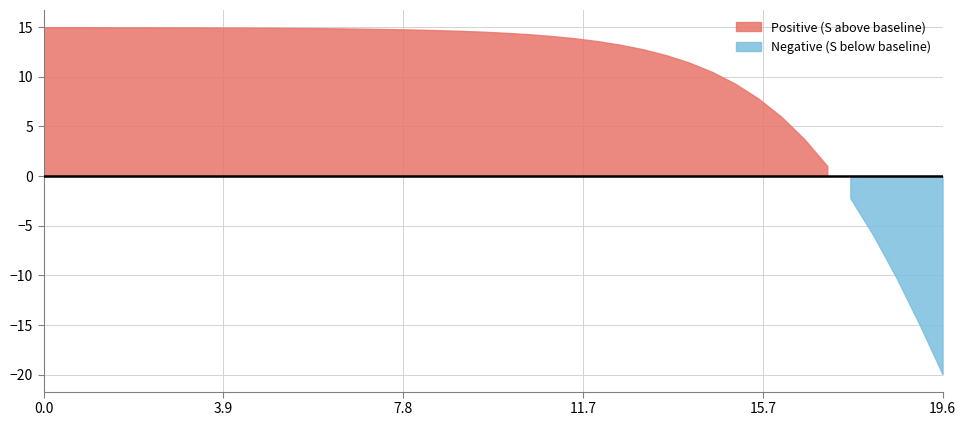

What is the value of the time point at the 32nd from the left?

15.6